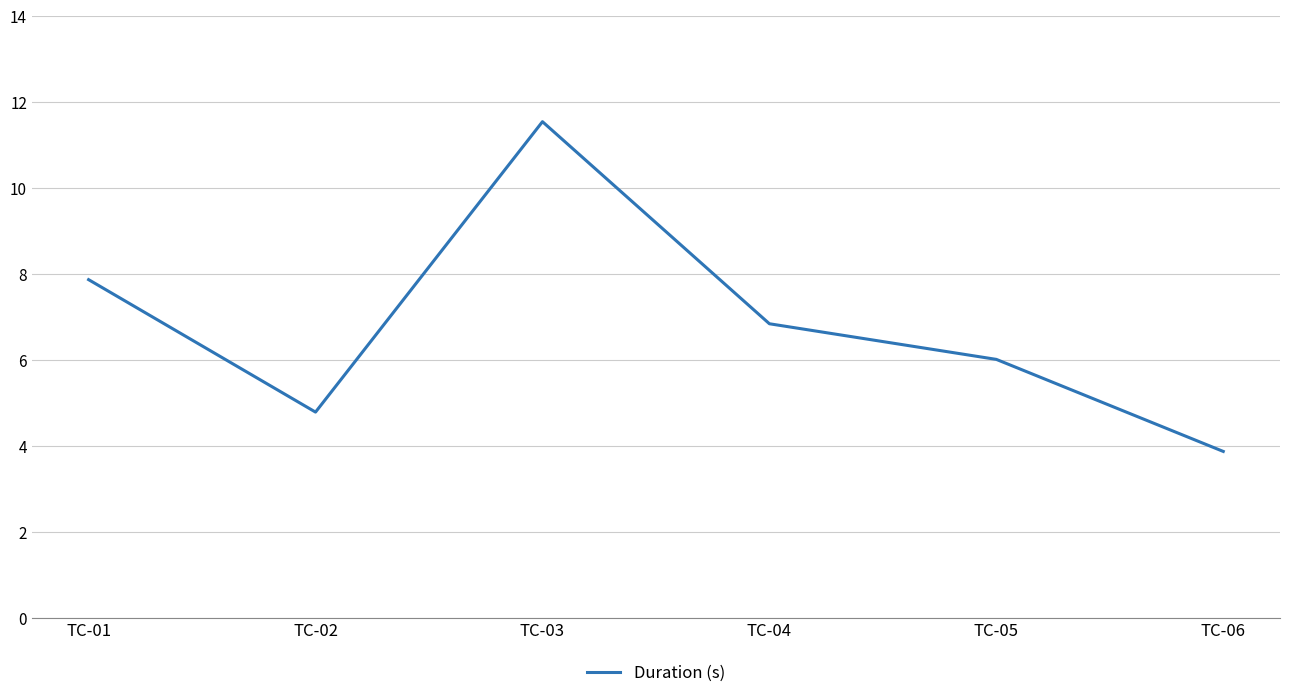

Count the number of data series in this chart.

1